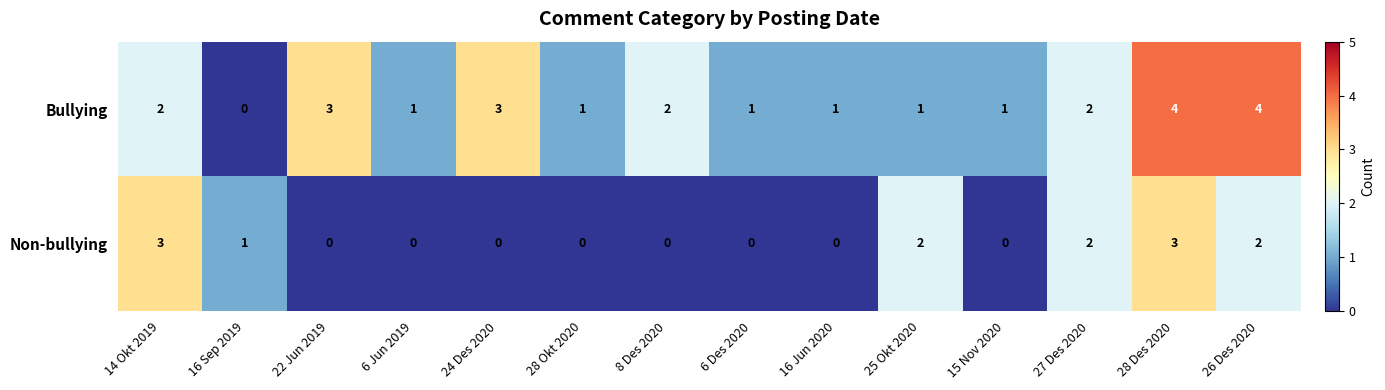

Count the number of data series in this chart.

2